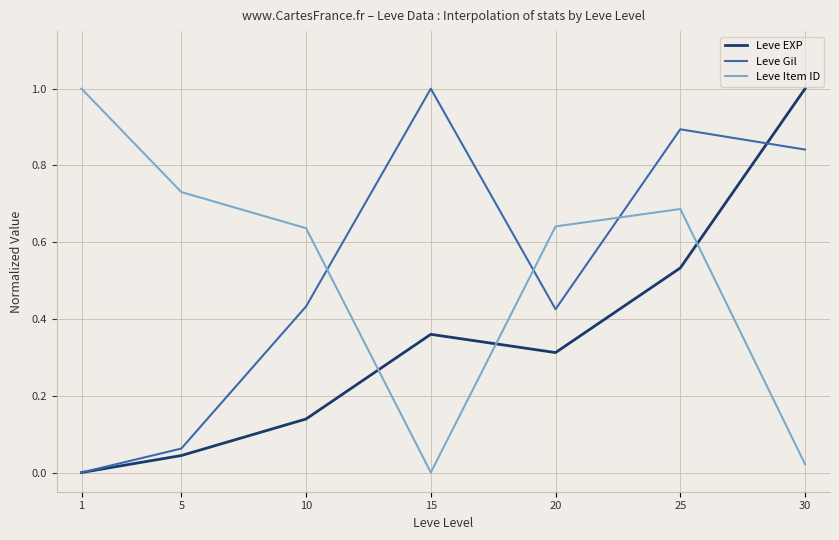

What is the difference between the maximum and second lowest values in the Leve Gil series?

0.9